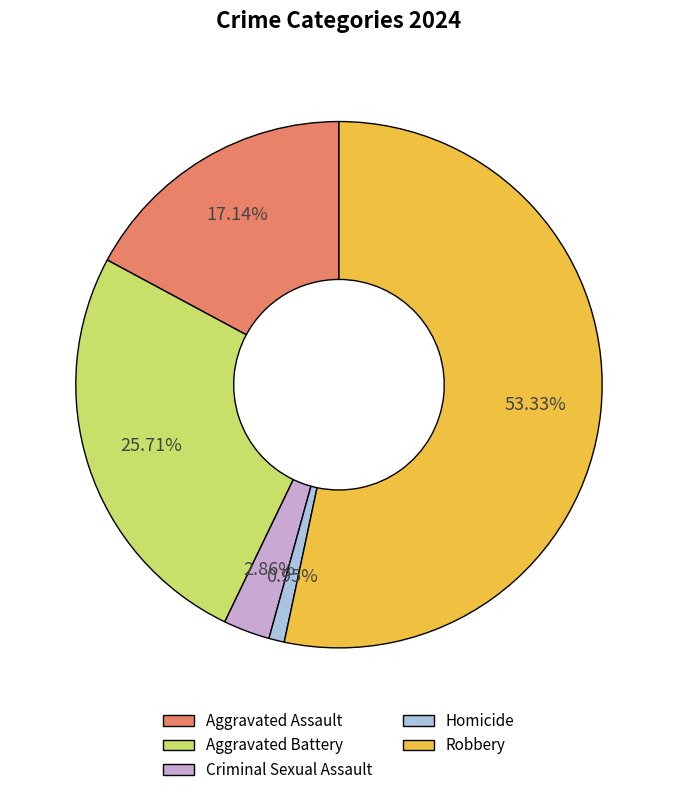

Which category has the smallest portion of the pie?

Homicide